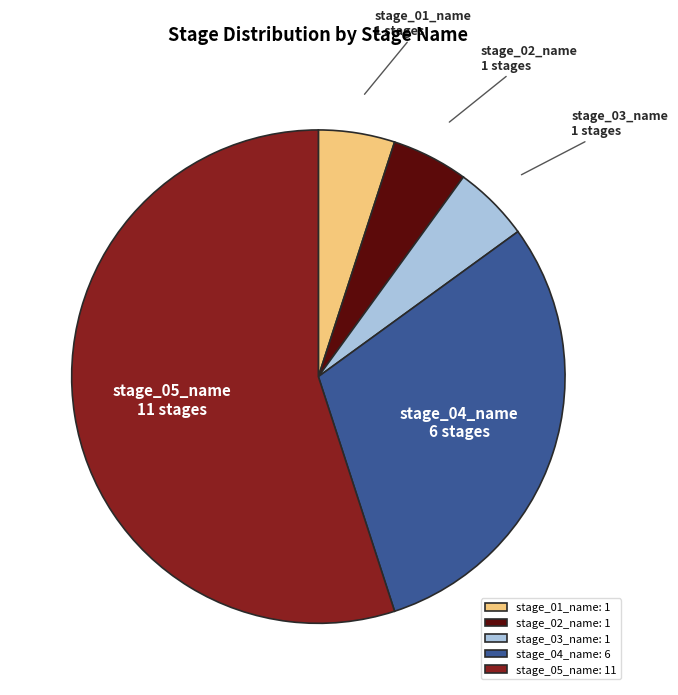

Between stage_05_name and stage_04_name, which is larger?

stage_05_name